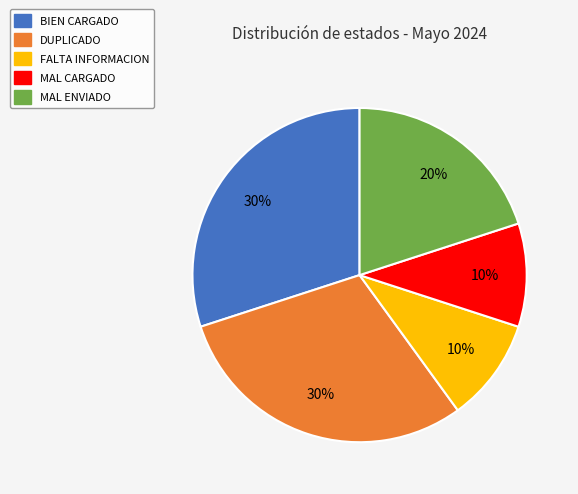

The MAL CARGADO slice represents 16% of the pie. True or false?

False